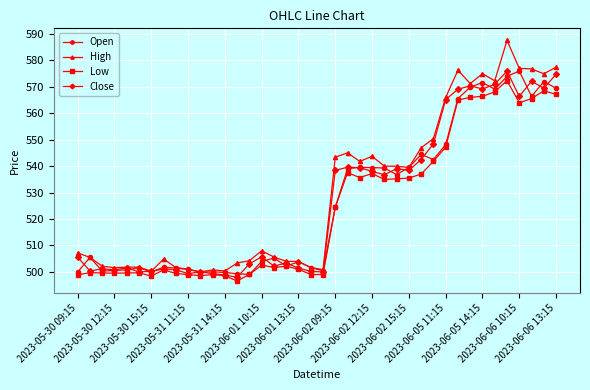

What is the highest value of the Low series?

572.4